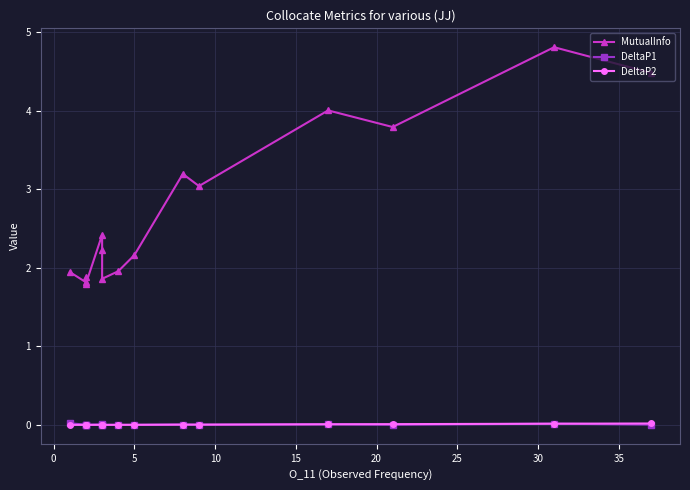

Is the value of DeltaP1 at 25 greater than the value of MutualInfo at 11?

No